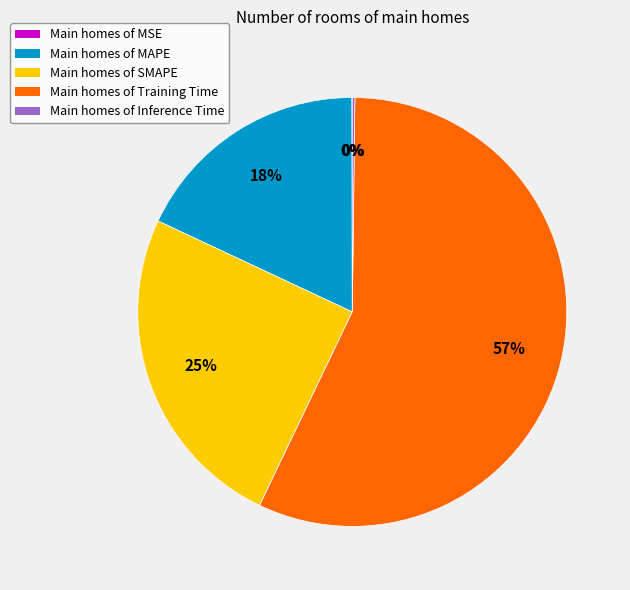

To the nearest percent, what is the difference between the largest and smallest slice percentages?

57%